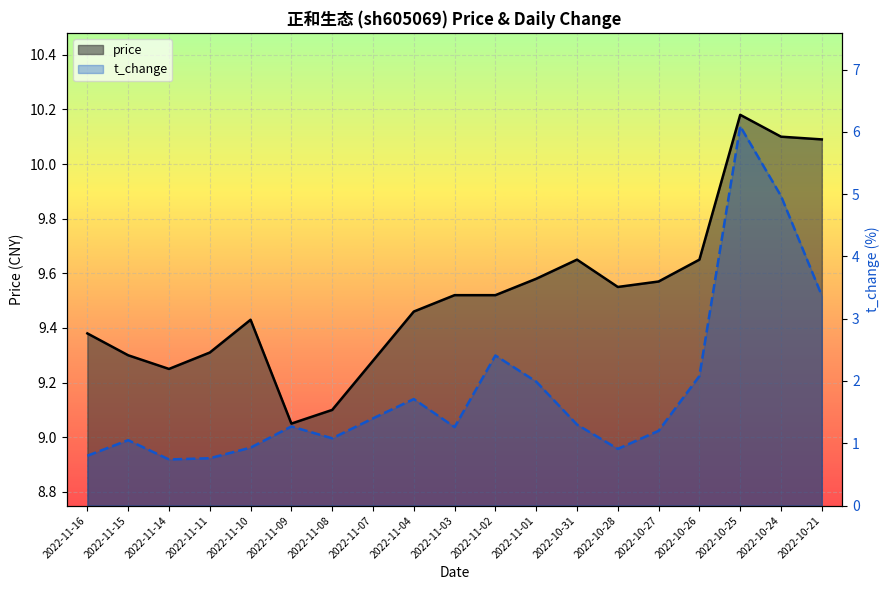

Reading left to right, extract all data points from this chart.

price: 9.4	9.3	9.2	9.3	9.4	9.1	9.1	9.3	9.5	9.5	9.5	9.6	9.7	9.6	9.6	9.7	10.2	10.1	10.1
t_change: 0.8	1.1	0.7	0.8	0.9	1.3	1.1	1.4	1.7	1.3	2.4	2.0	1.3	0.9	1.2	2.1	6.1	5.0	3.4